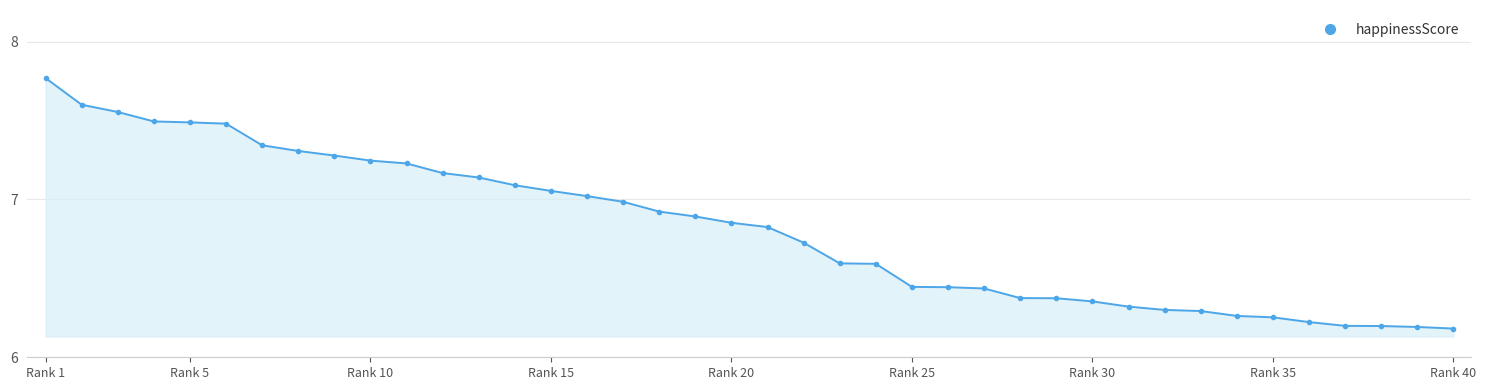

How many lines are shown in the chart?

1